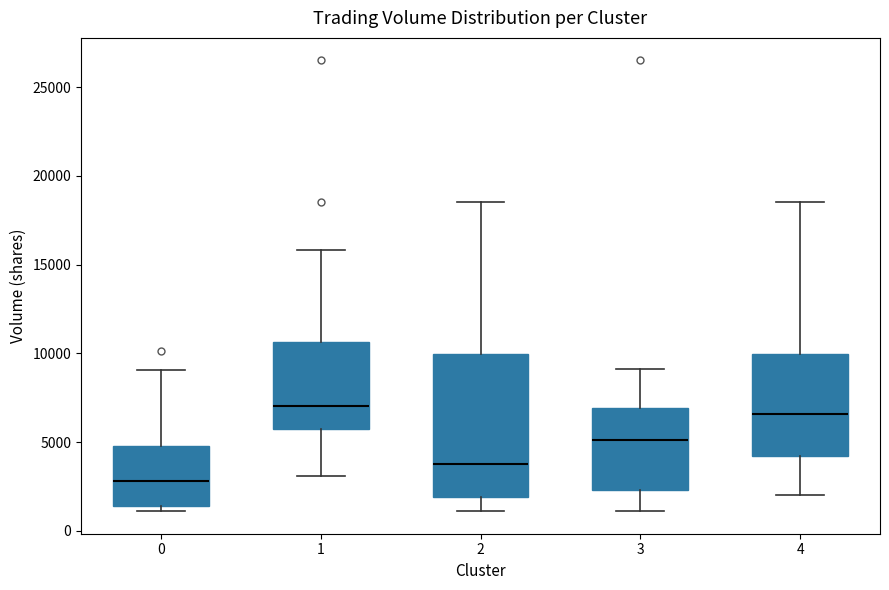

Reading left to right, read every box against the y-axis: the position of its median line, the range the box covers, and the ends of its whiskers. The values are not printed on the chart, so give them approximately, as read against the axis.

0: median 3000, box 1500 to 5000, whiskers 1000 to 9000
1: median 7000, box 6000 to 10500, whiskers 3000 to 16000
2: median 4000, box 2000 to 10000, whiskers 1000 to 18500
3: median 5000, box 2500 to 7000, whiskers 1000 to 9000
4: median 6500, box 4000 to 10000, whiskers 2000 to 18500